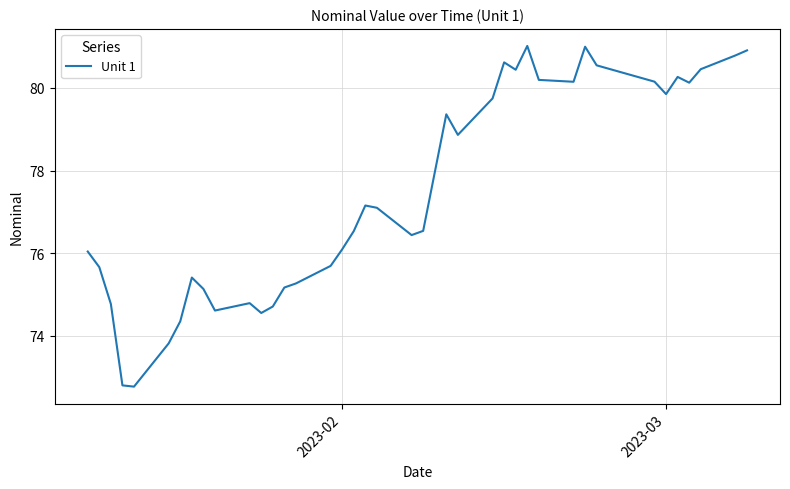

Count the number of categories in the chart.

40